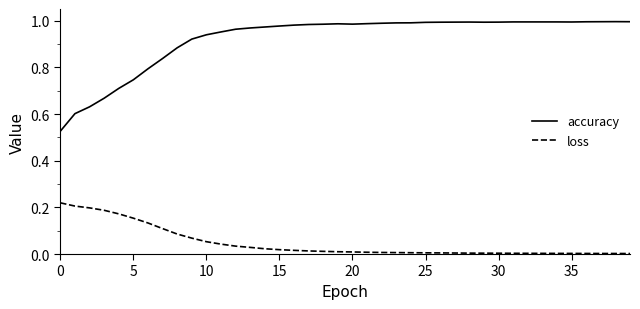

Rank the series by their average value, from lowest to highest.

loss, accuracy